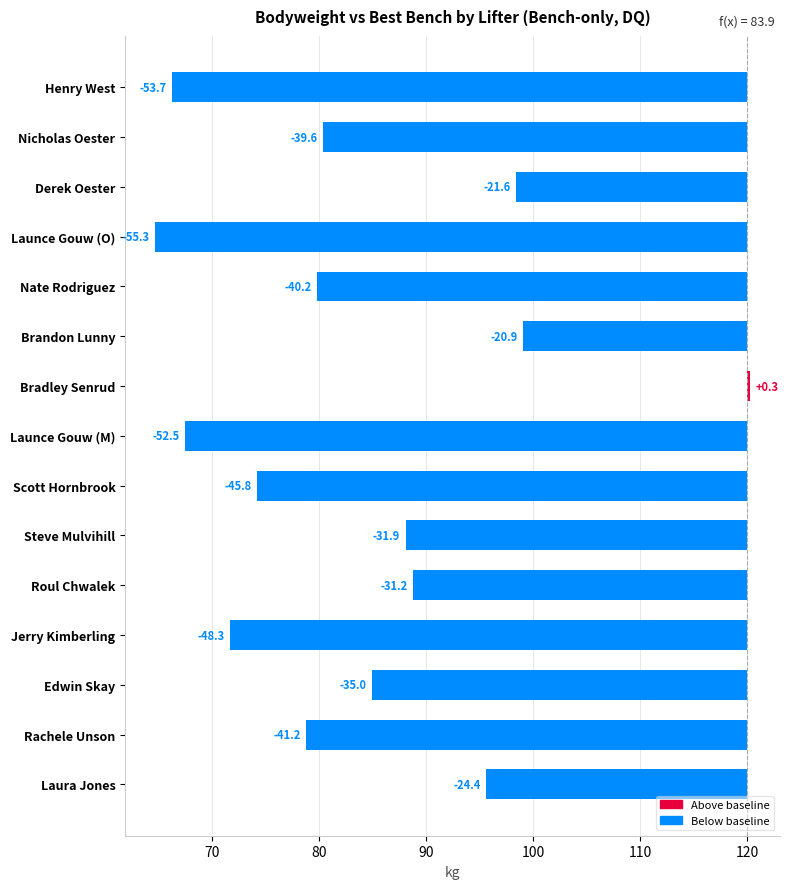

Reading left to right, list all the values displayed in this chart.

-53.7	-39.6	-21.6	-55.3	-40.2	-20.9	0.3	-52.5	-45.8	-31.9	-31.2	-48.3	-35.0	-41.2	-24.4